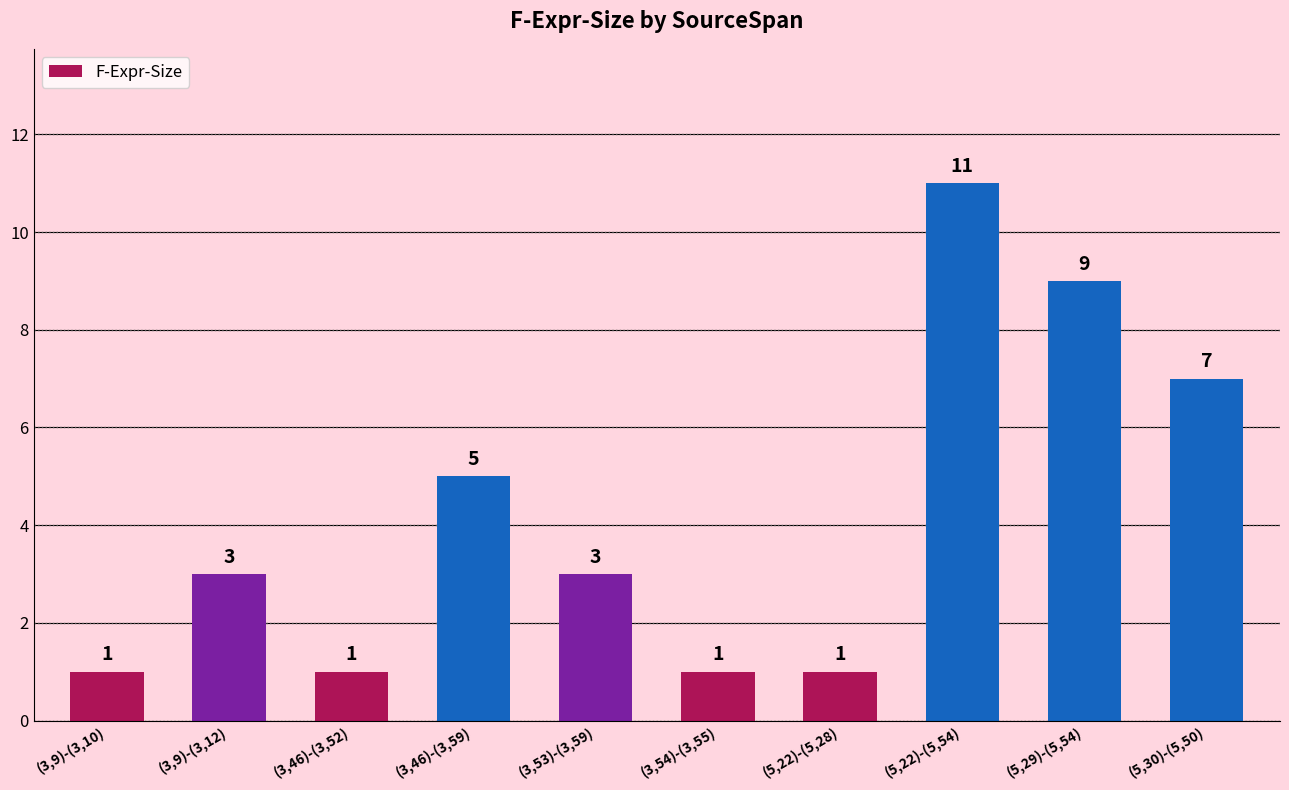

What is the difference between the maximum and second lowest values?

10